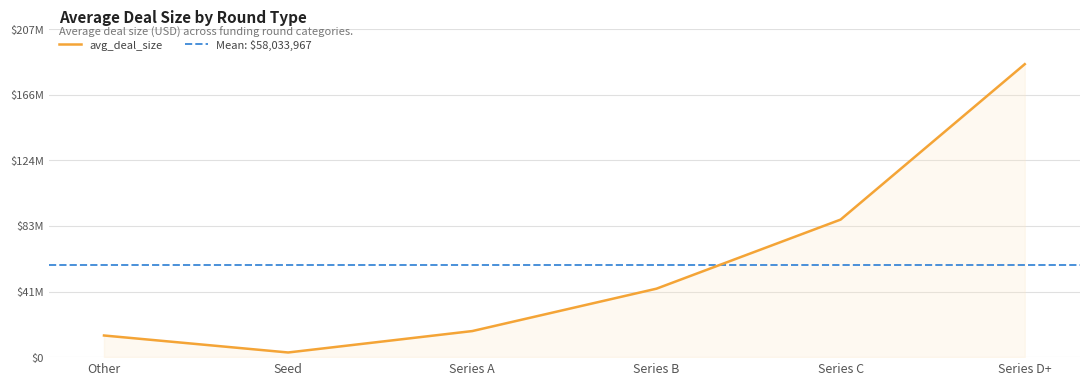

At which category does the data reach its first local valley?

Seed